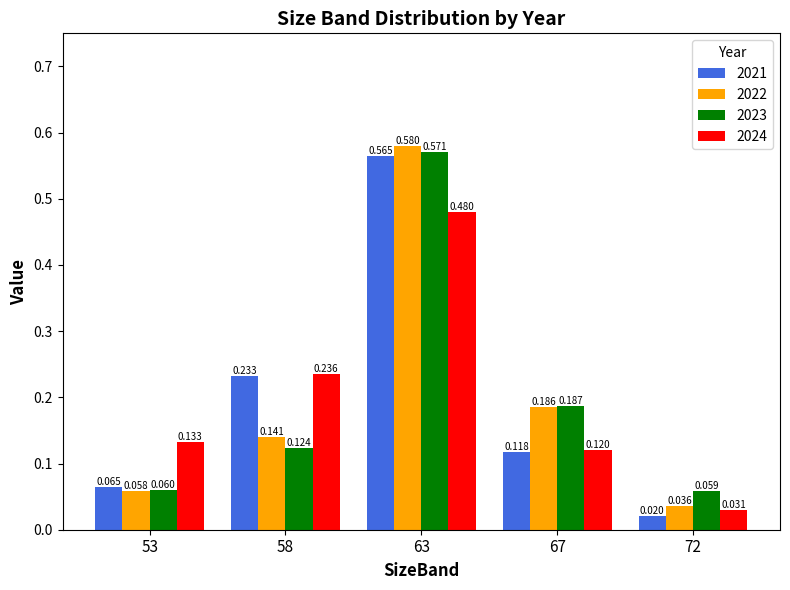

Reading right to left, list all the values displayed in this chart.

2021: 72=0.0	67=0.1	63=0.6	58=0.2	53=0.1
2022: 72=0.0	67=0.2	63=0.6	58=0.1	53=0.1
2023: 72=0.1	67=0.2	63=0.6	58=0.1	53=0.1
2024: 72=0.0	67=0.1	63=0.5	58=0.2	53=0.1